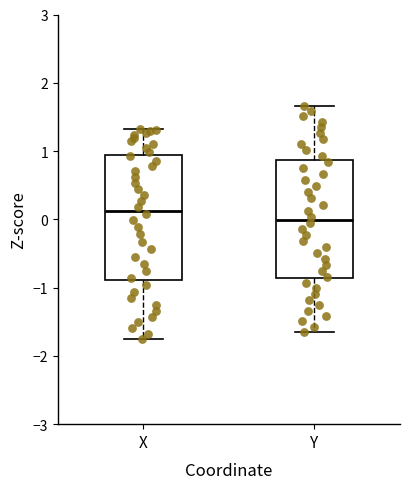

Where does the upper whisker of the box for Y end on the y-axis? The values are not printed on the chart, so give them approximately, as read against the axis.

1.7